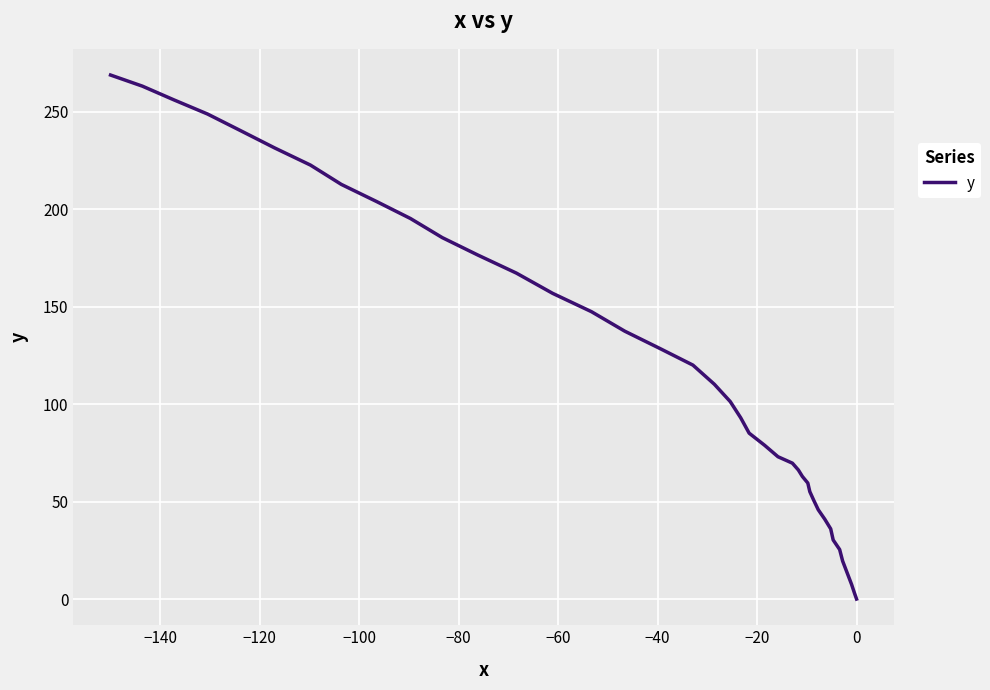

What is the average value?

117.2